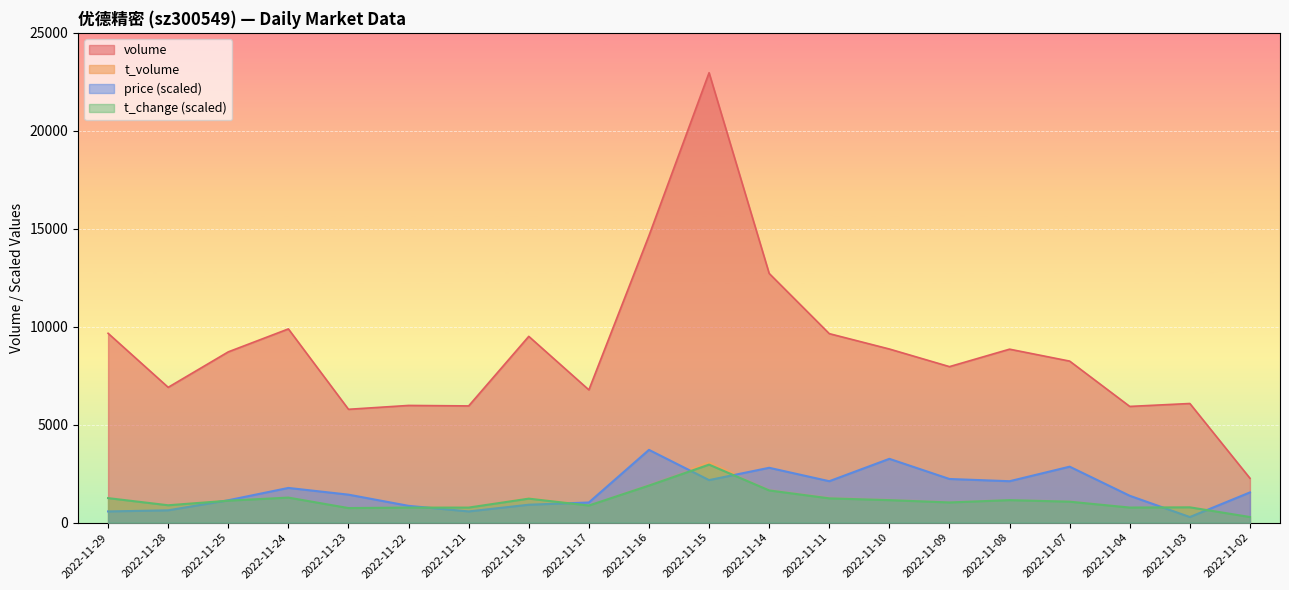

Which category has the lowest value across all series?

2022-11-02